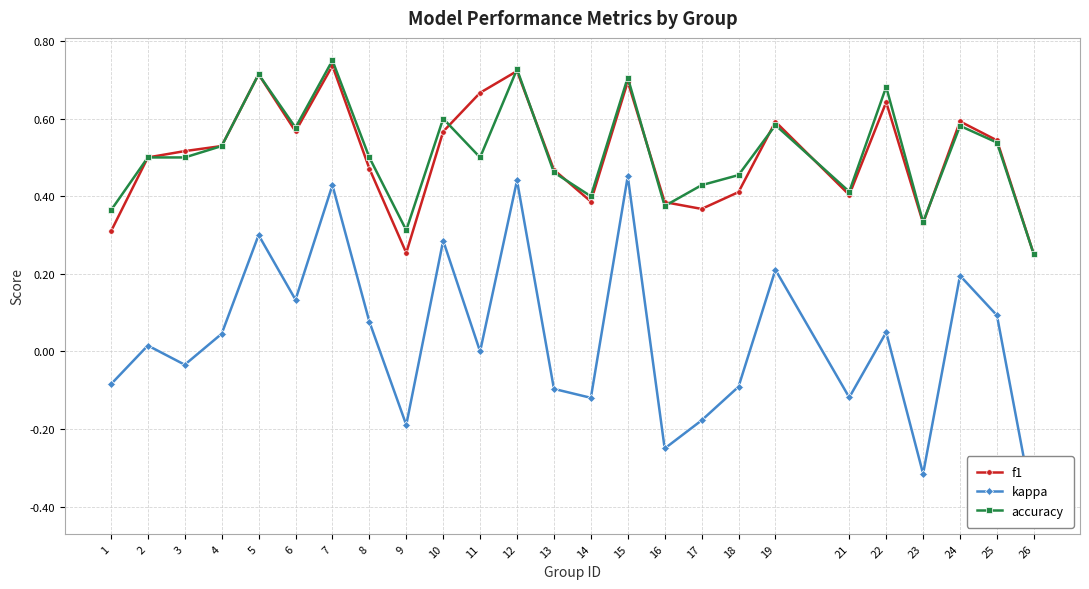

At which label is f1 closest to 0?

26